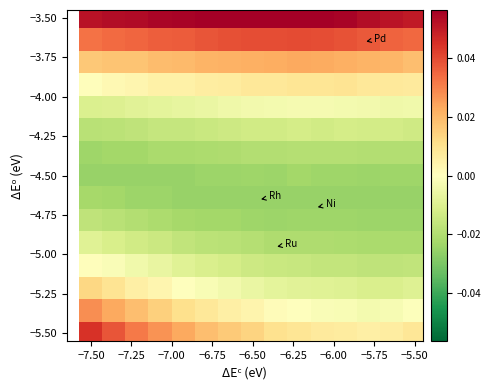

Which series has the largest total across all categories?

−3.50